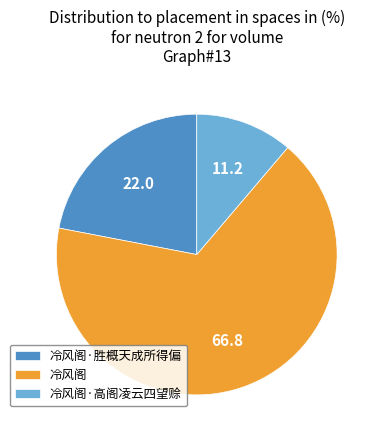

Does 冷风阁 account for over 50% of the chart?

Yes